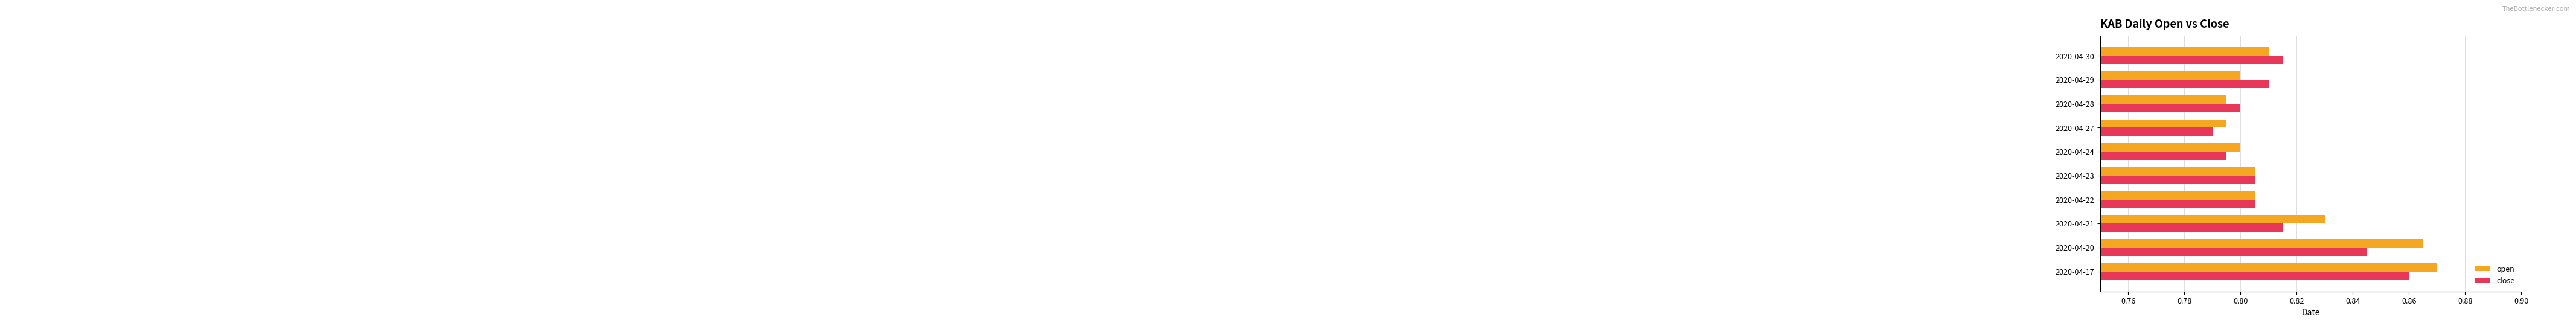

Which series has the widest spread of values?

open